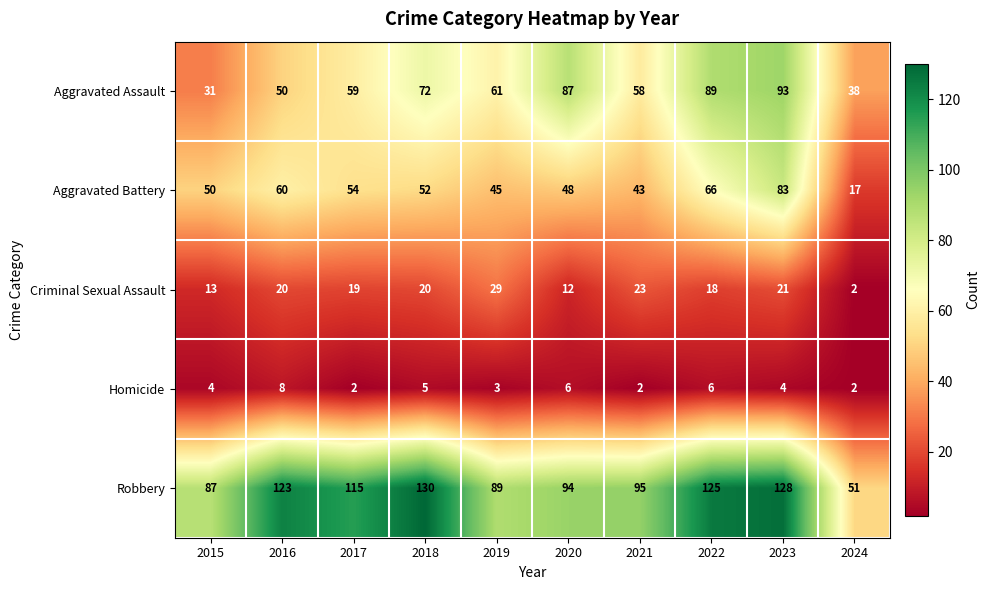

What value does the Aggravated Assault series have at 2015?

31